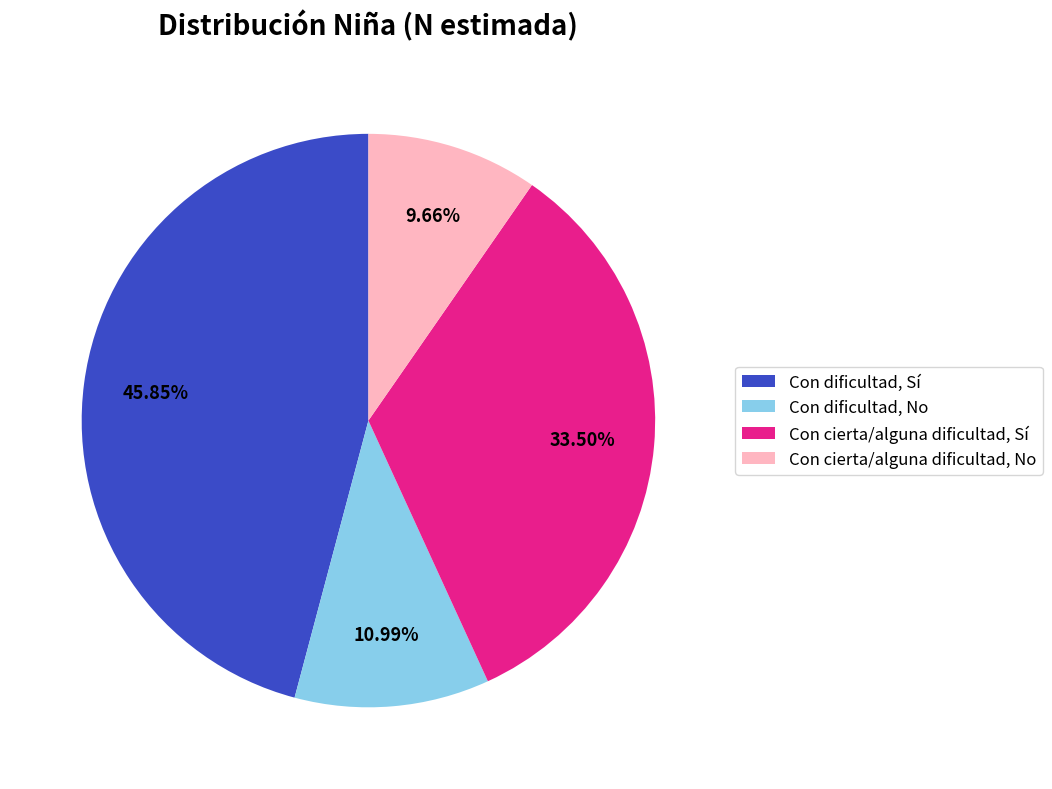

How many slices are in this pie chart?

4